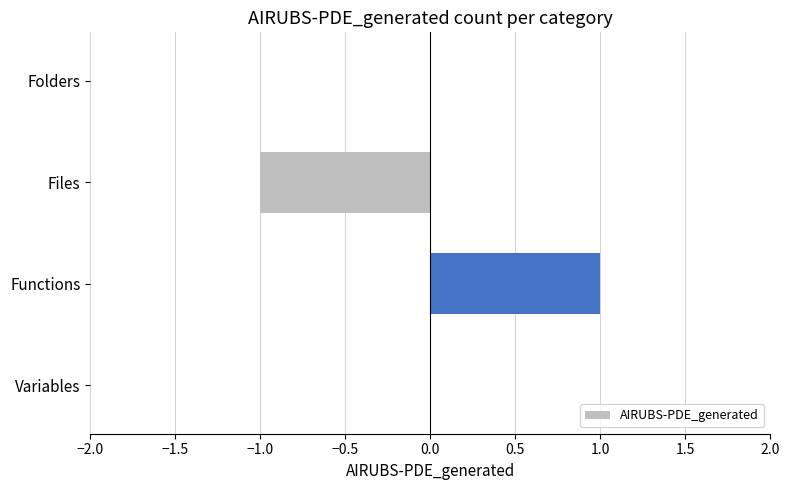

The value at Variables is 1. True or false?

False